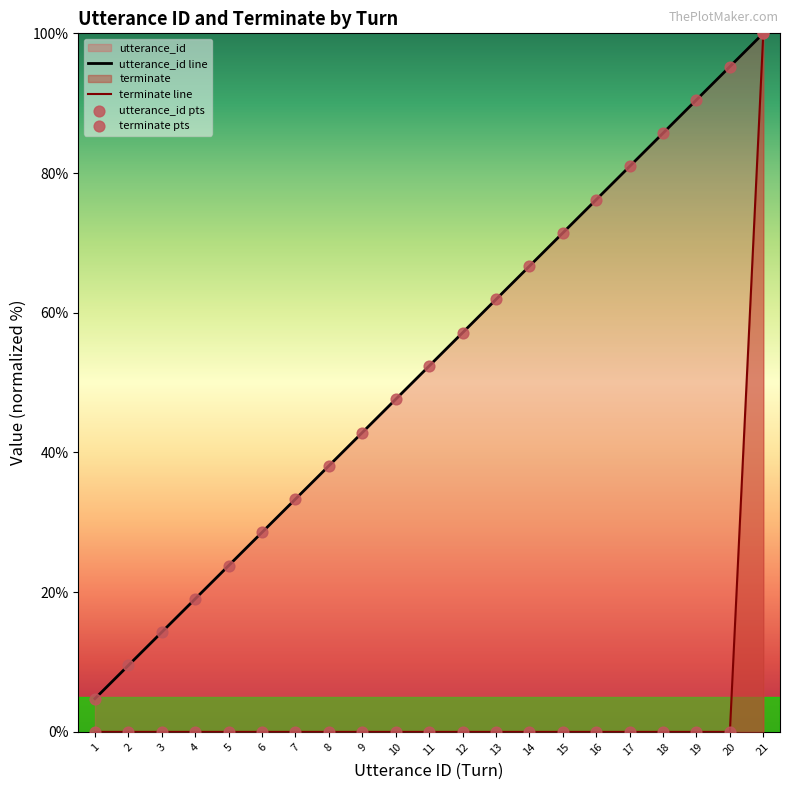

Which series contains the highest Y value?

utterance_id line